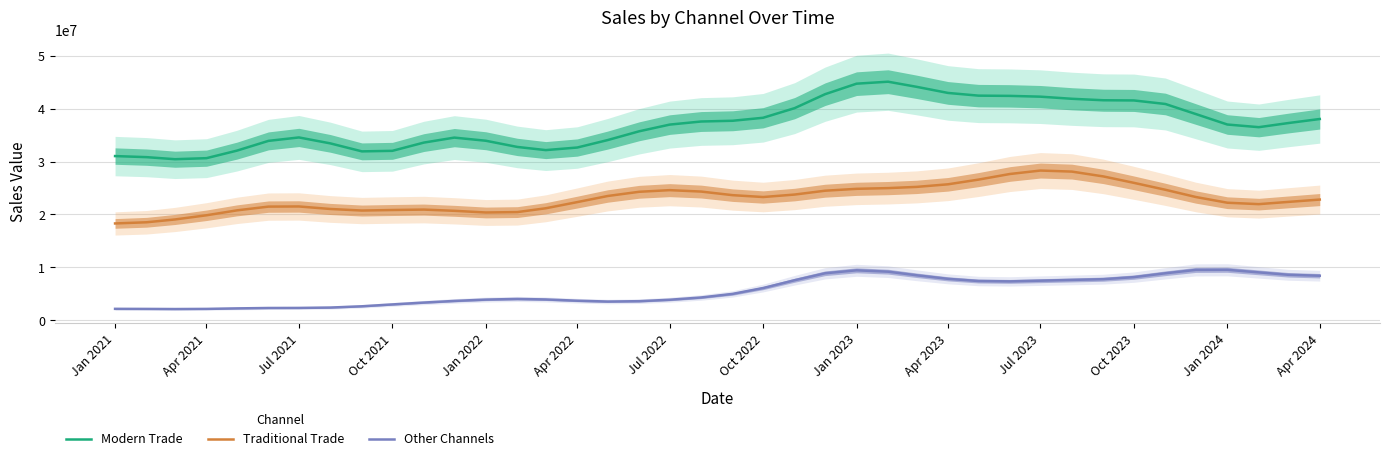

The value of Traditional Trade at Oct 2021 is 20848371. True or false?

True